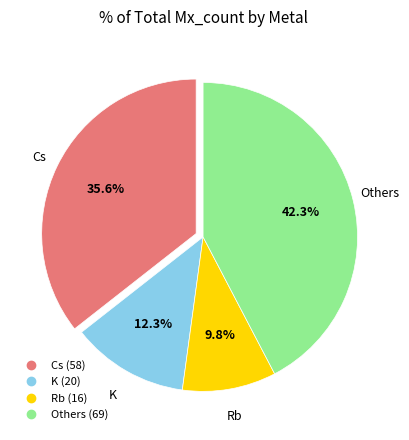

Is there a majority slice in this chart?

No